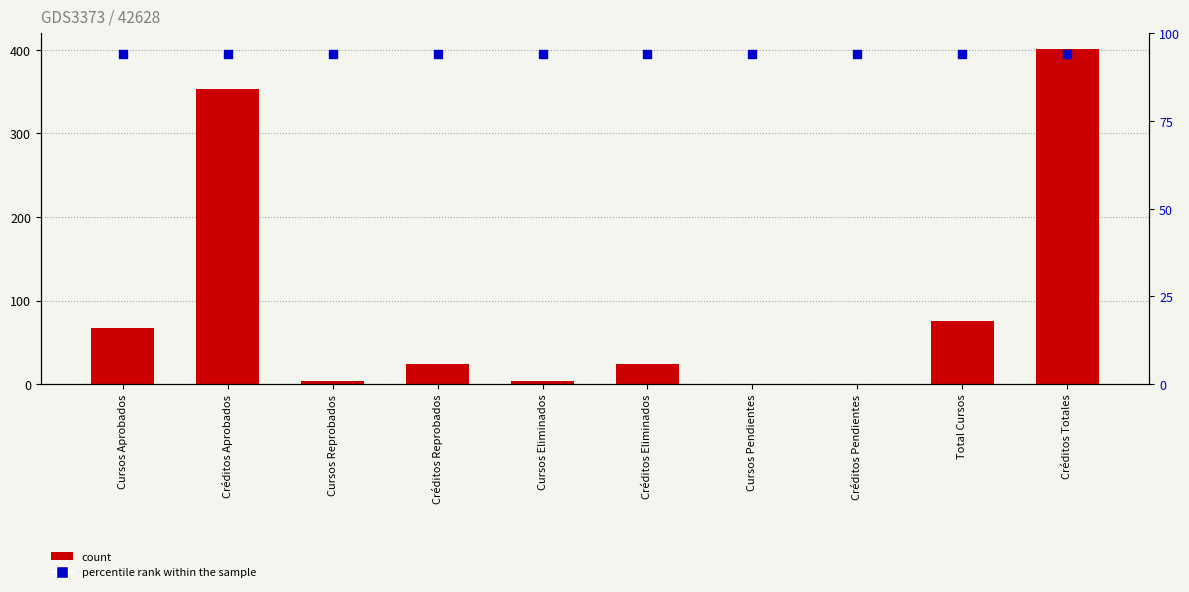

Which series contains the highest Y value?

count